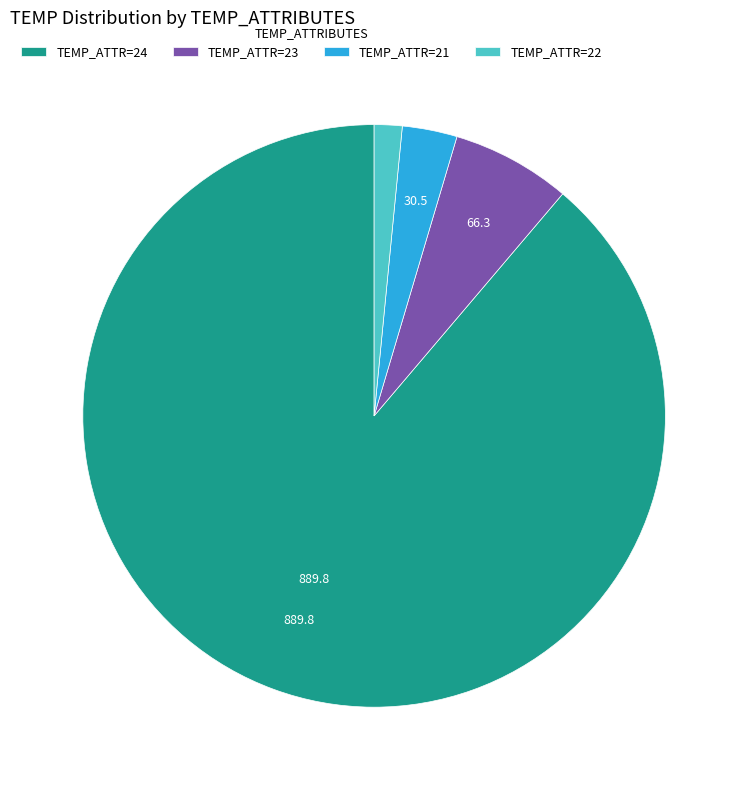

The TEMP_ATTR=24 slice represents 89% of the pie. True or false?

True